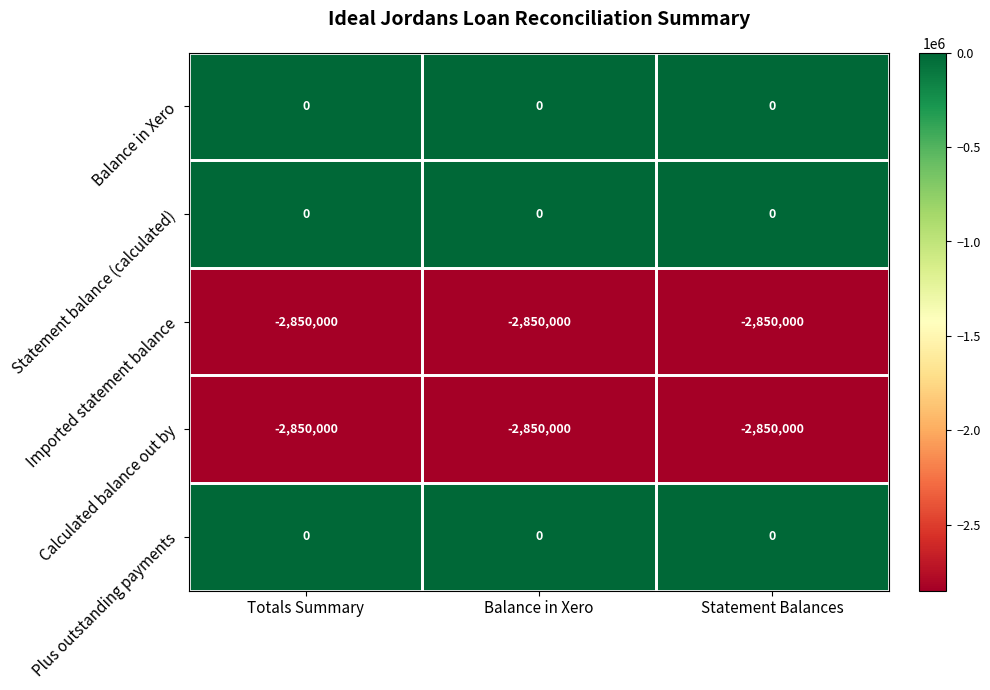

What is the spread (max minus min) of values at Totals Summary?

2850000